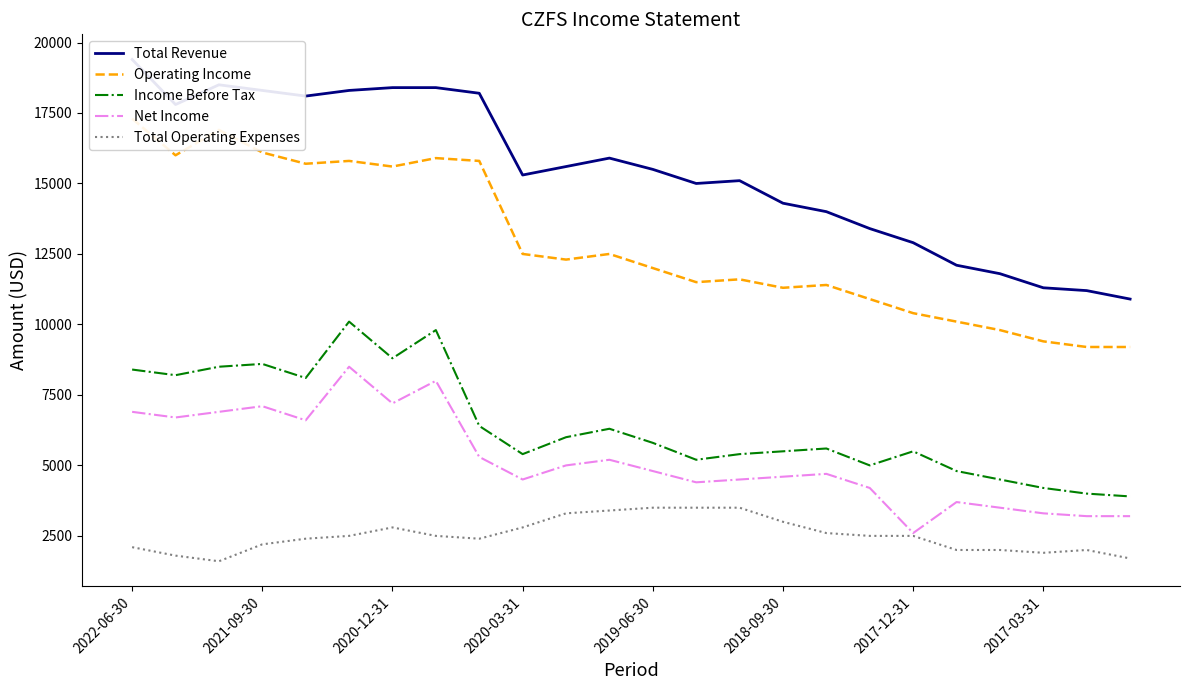

The value of Income Before Tax at 2017-12-31 is 5500. True or false?

True